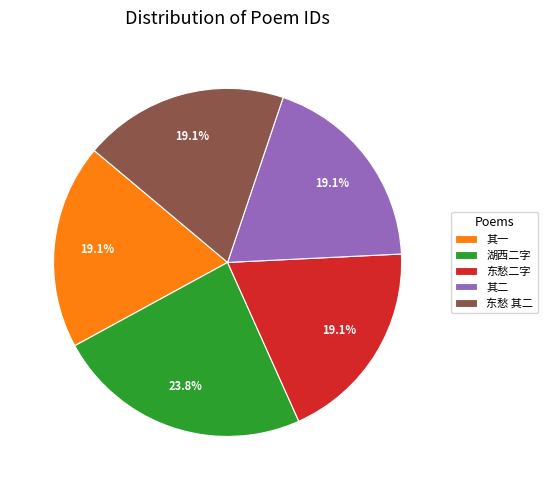

Count the number of slices in the pie.

5